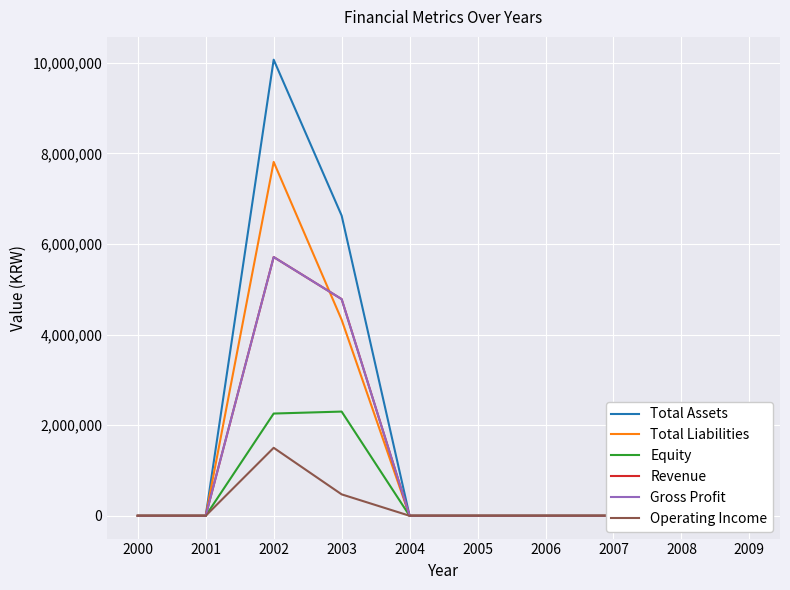

What is the difference between the maximum and minimum values in the Total Liabilities series?

7812627